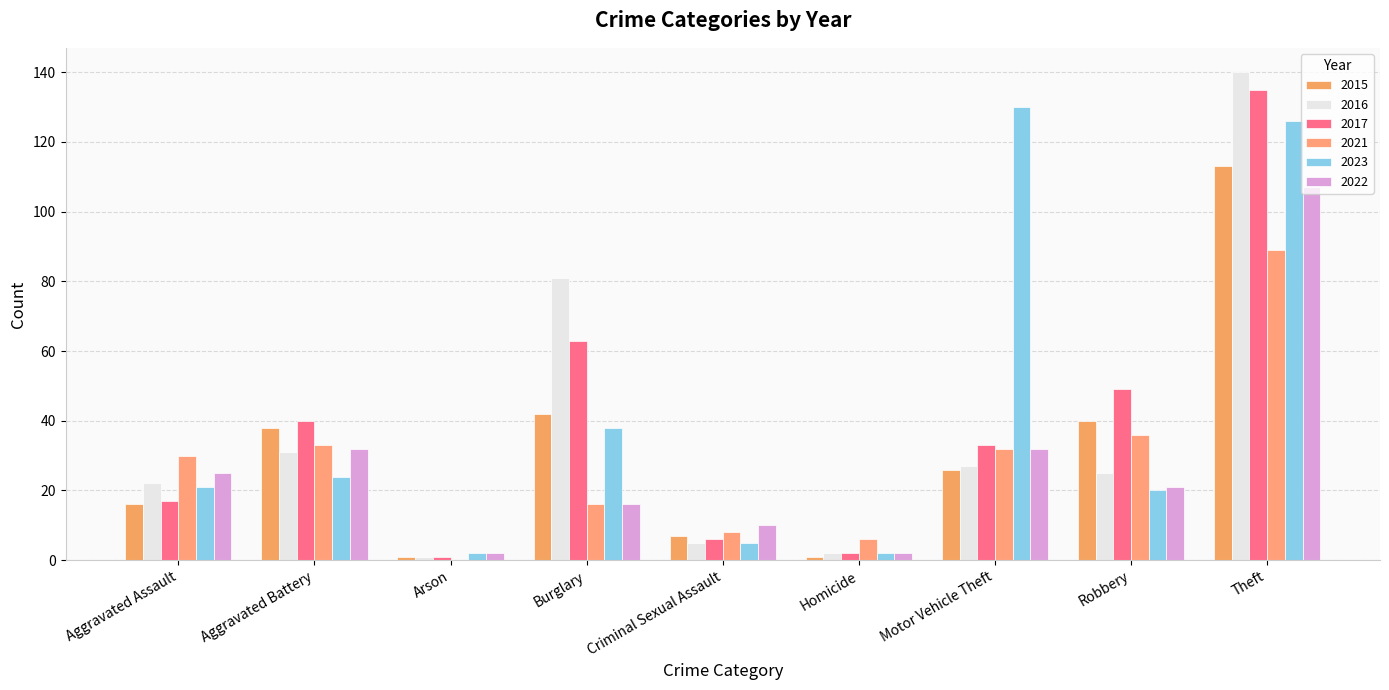

At which label does 2015 first exceed 26?

Aggravated Battery